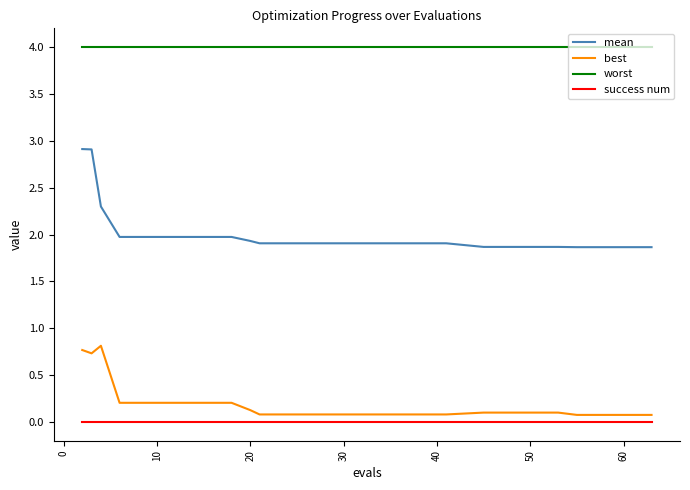

What are all the series names shown in the legend?

mean, best, worst, success num